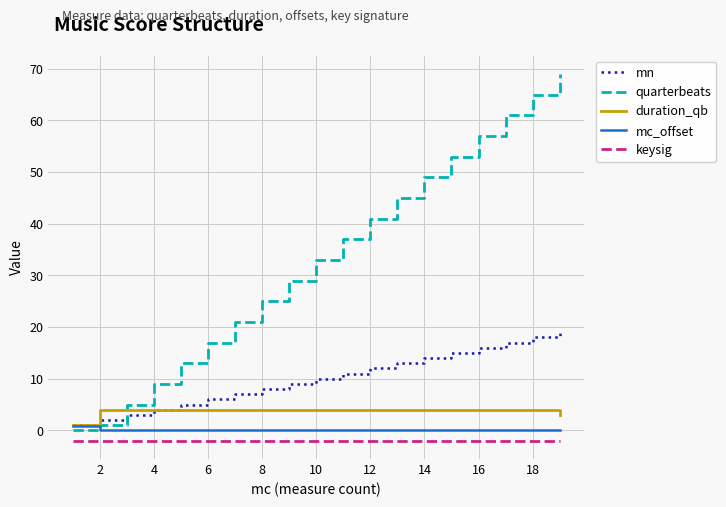

Count the number of data series in this chart.

5